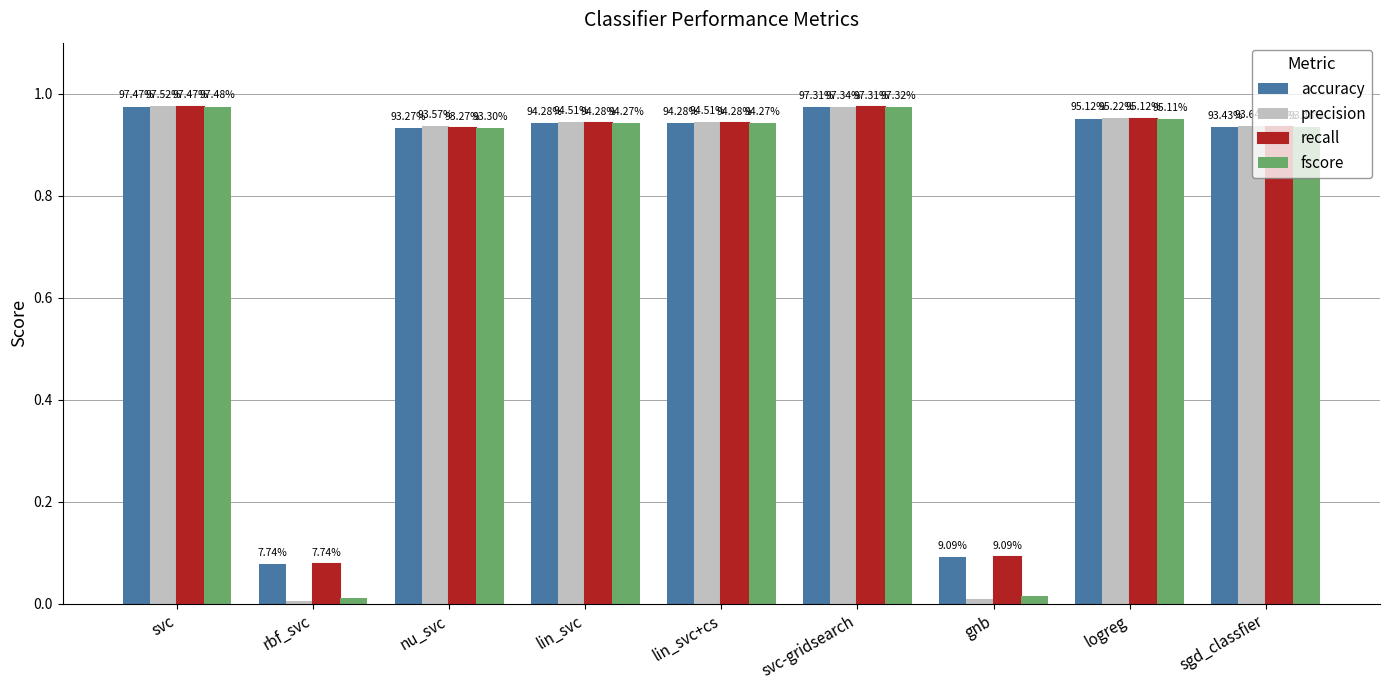

How many bars are there in each group?

4